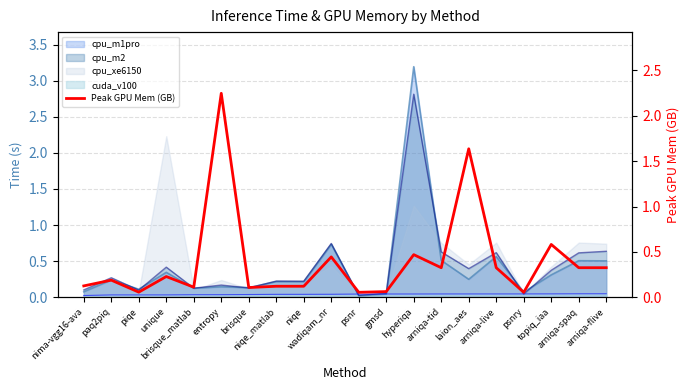

Which has a higher value, piqe or wadiqam_nr?

wadiqam_nr